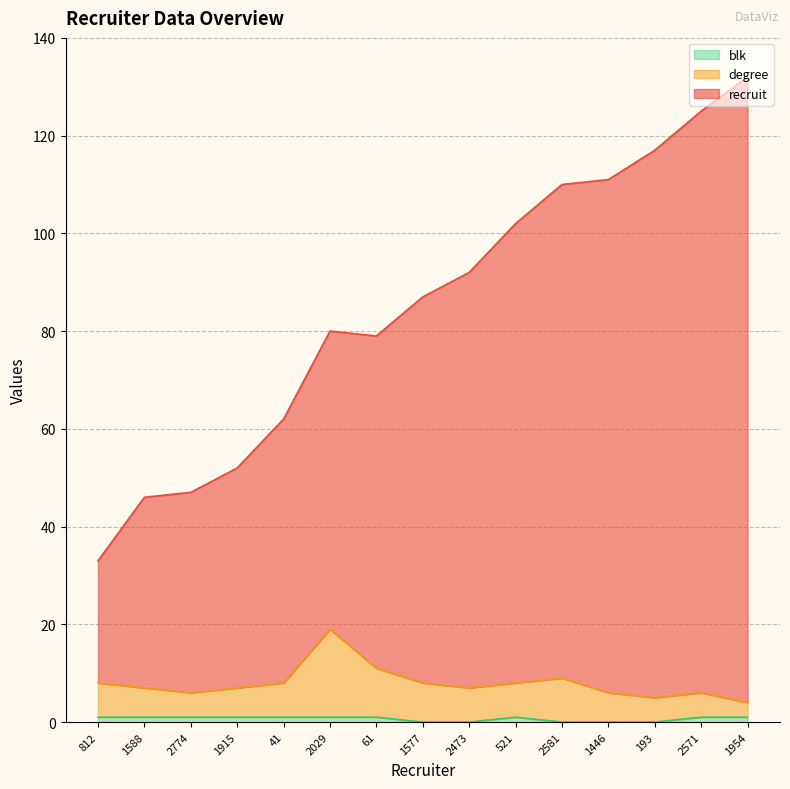

True or false: degree and recruit cross at least once.

False